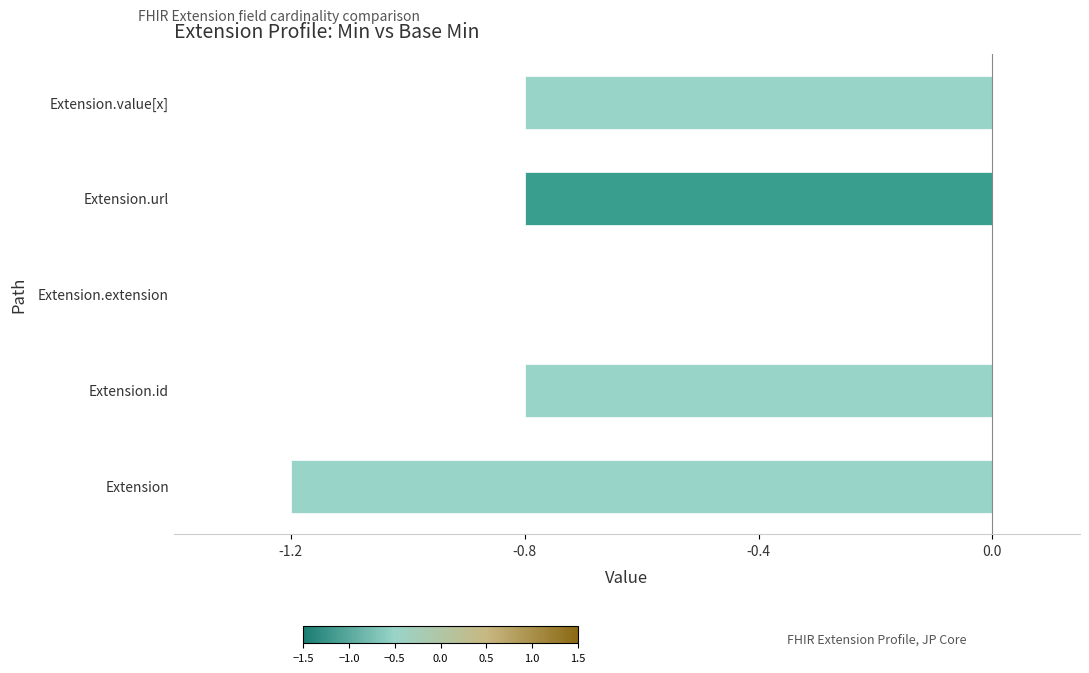

Which category has the highest value across all series?

Extension.extension